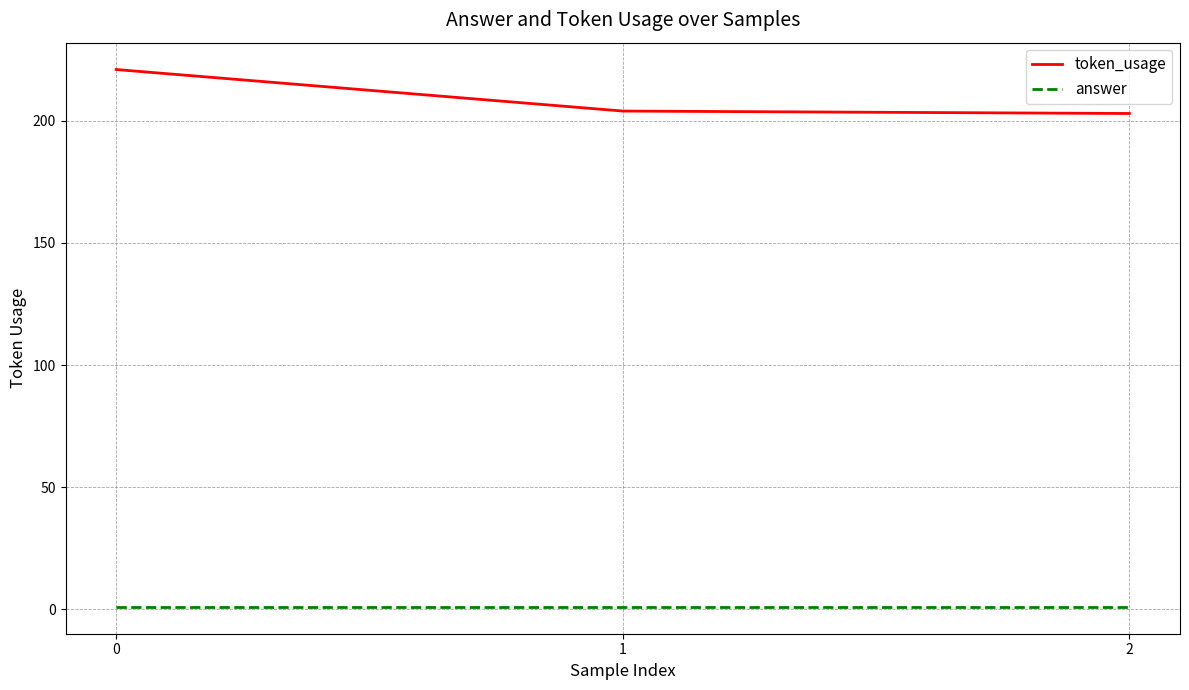

Is this an area chart (filled region under the line)?

No